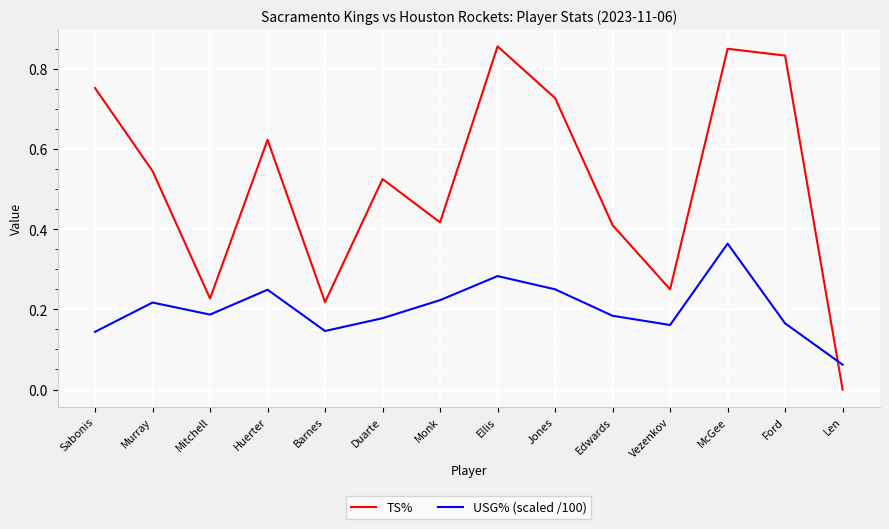

Which label corresponds to the smallest value in the chart?

Len